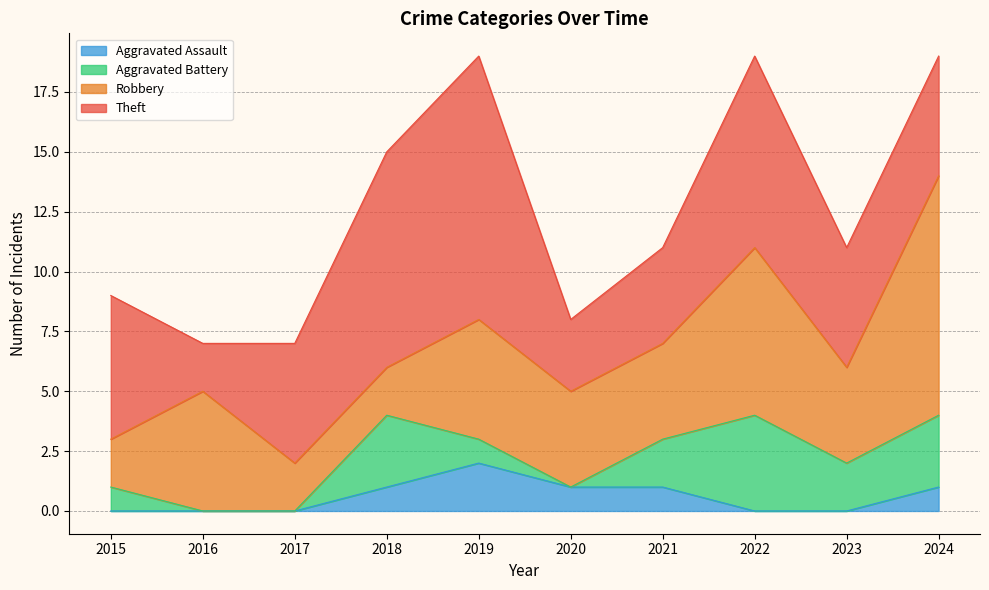

True or false: Total and Aggravated Battery intersect in this chart.

False